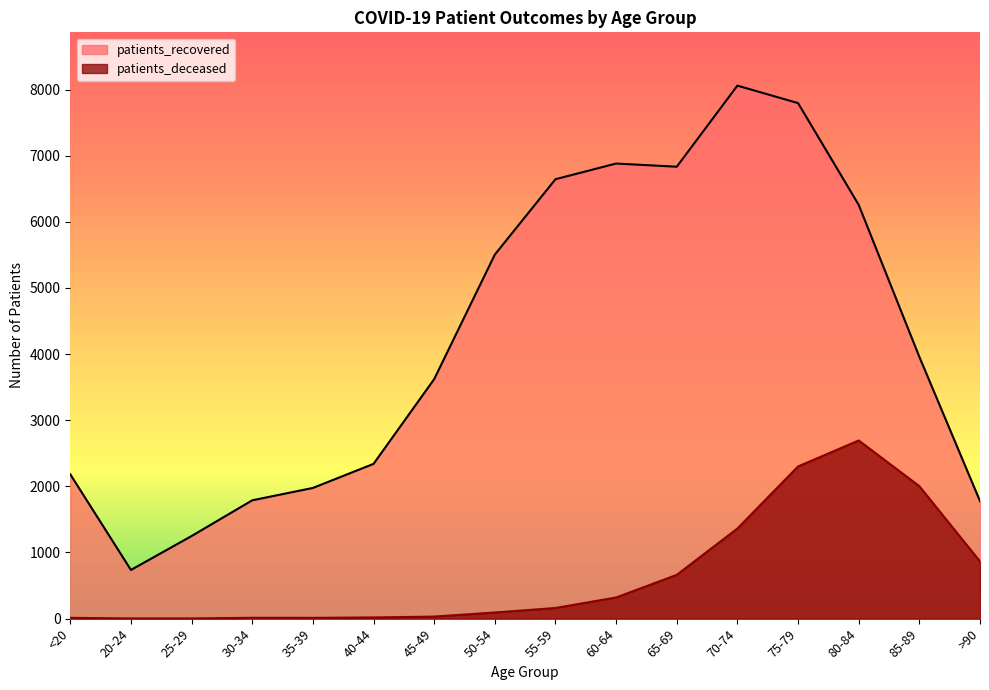

At which label does patients_recovered reach its minimum?

20-24